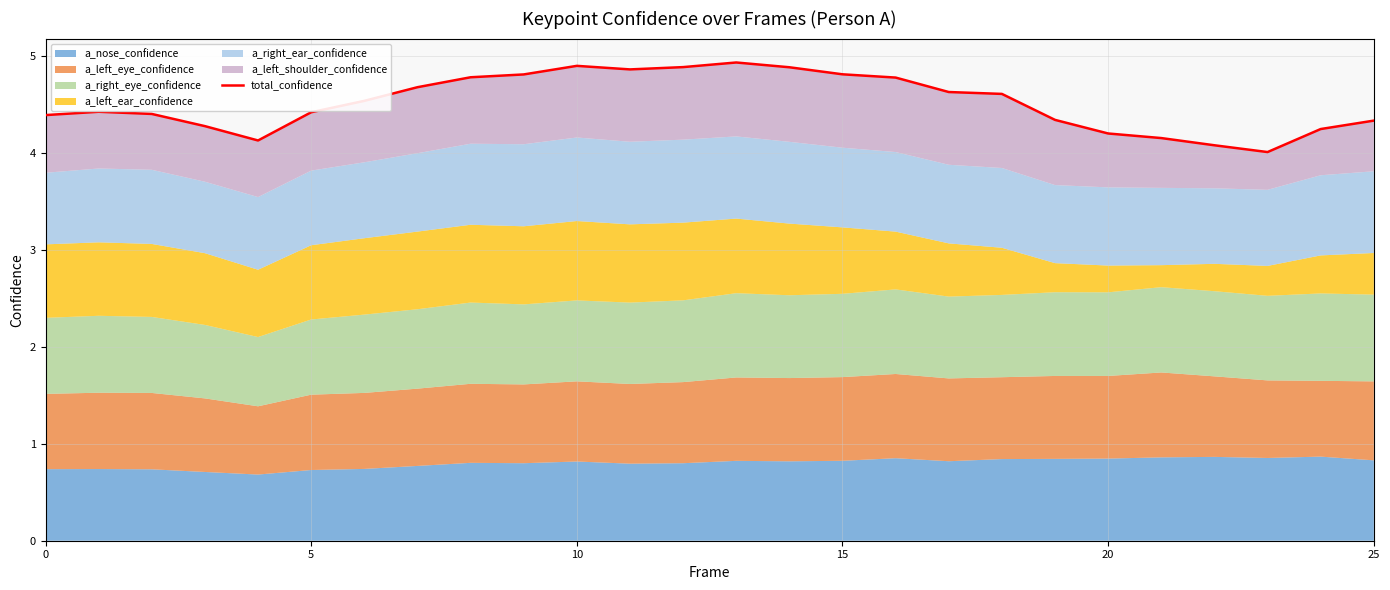

What is the change in value from 6 to 9?

+0.3